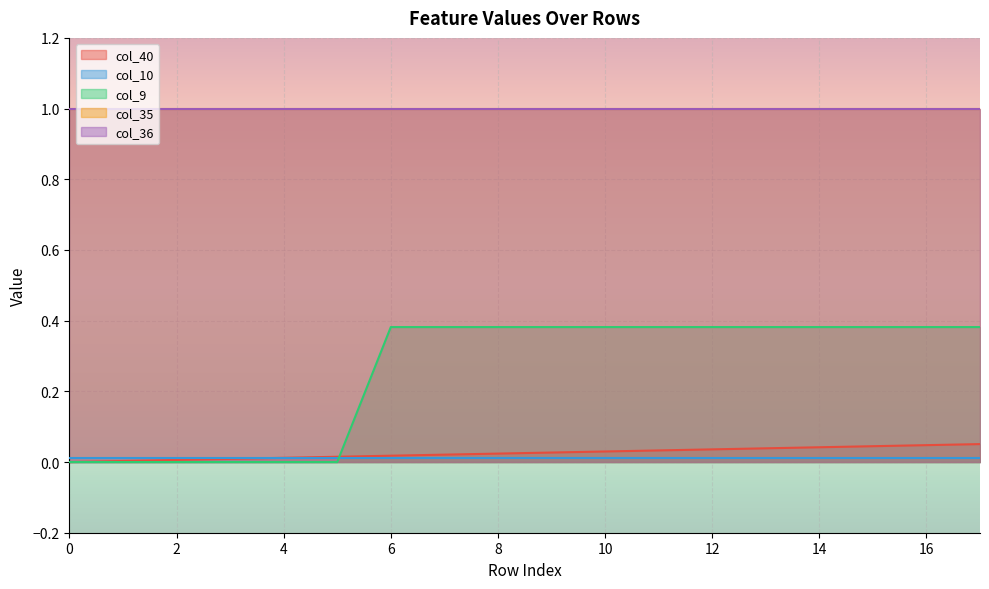

What is the greatest value displayed?

1.0